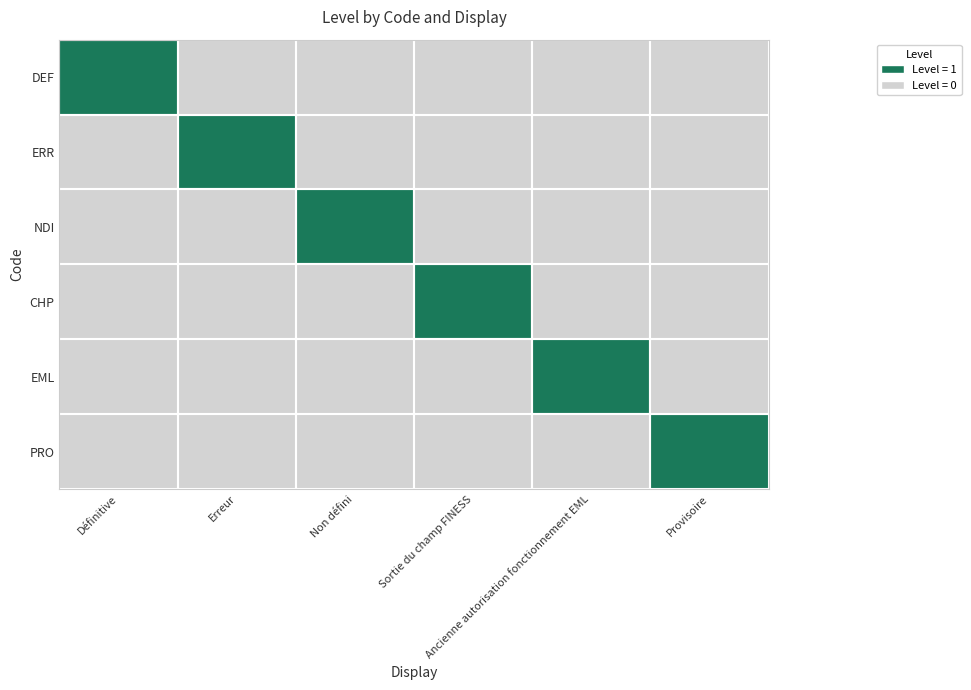

Which series has the largest total across all categories?

DEF